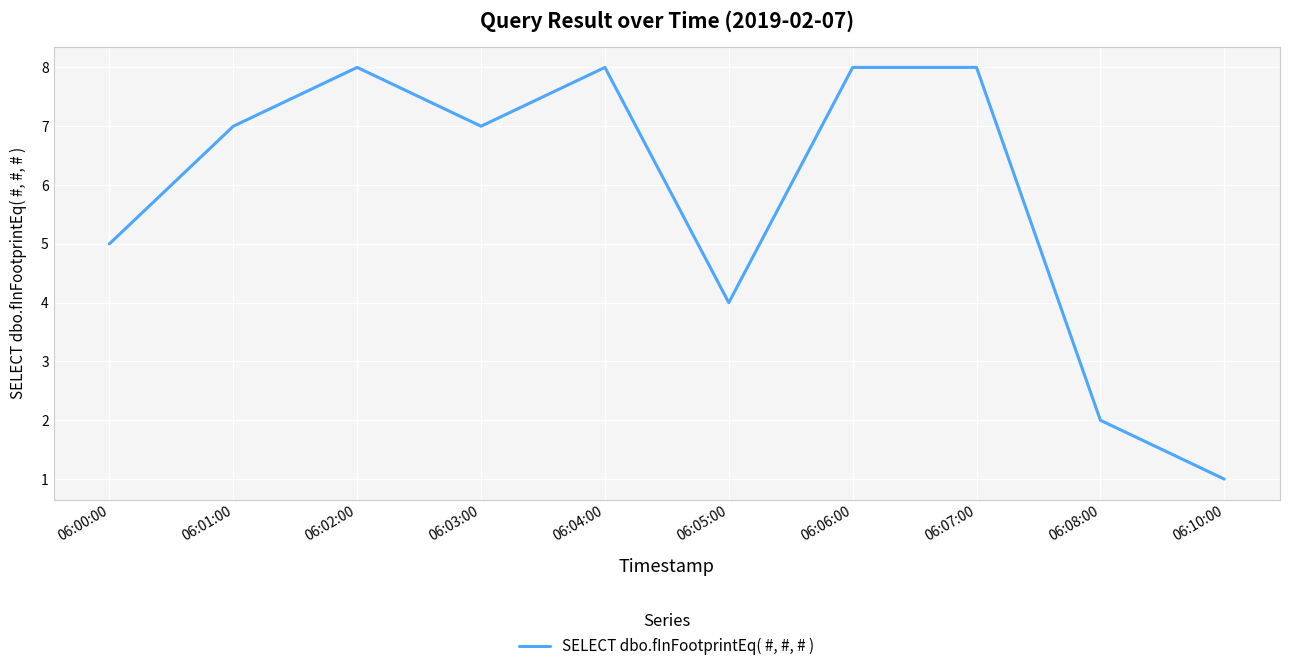

True or false: the data shows 4 at 06:05:00.

True